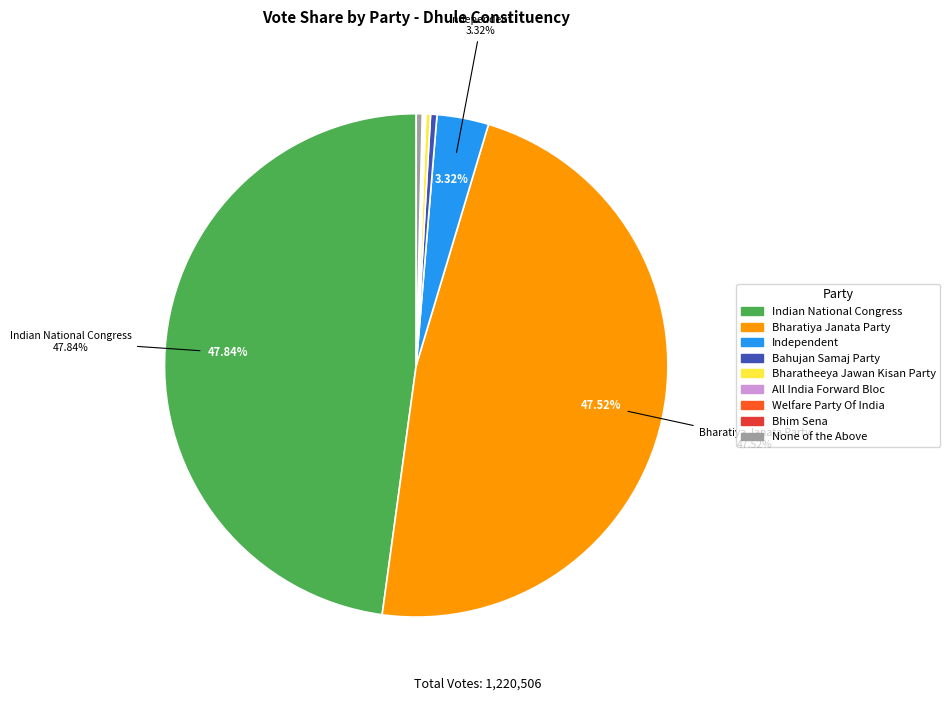

Does Indian National Congress account for over 50% of the chart?

No